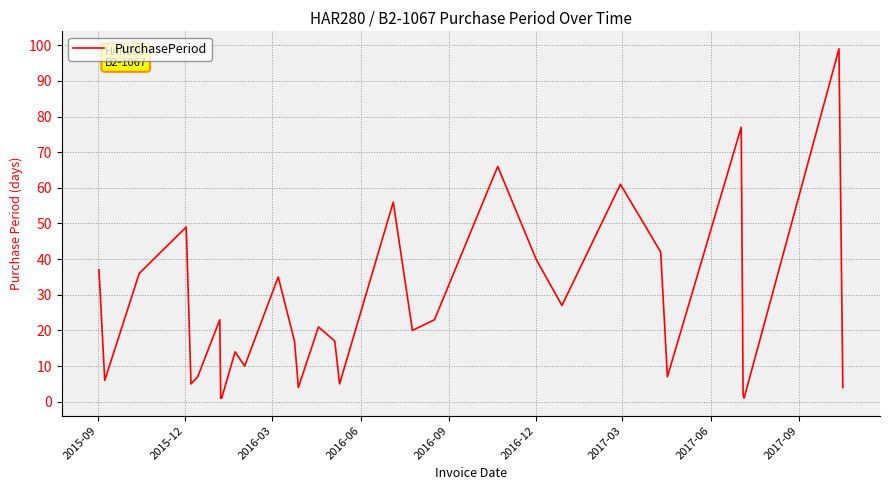

What is the minimum value shown in the chart?

1